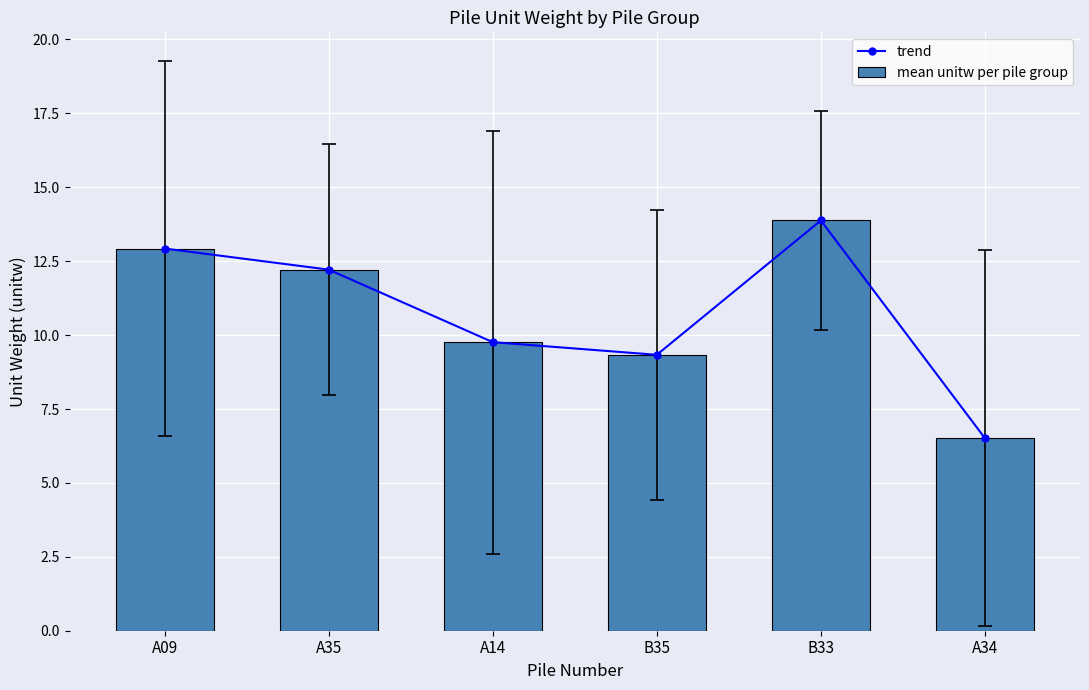

At which label does mean unitw per pile group first exceed 12?

A09